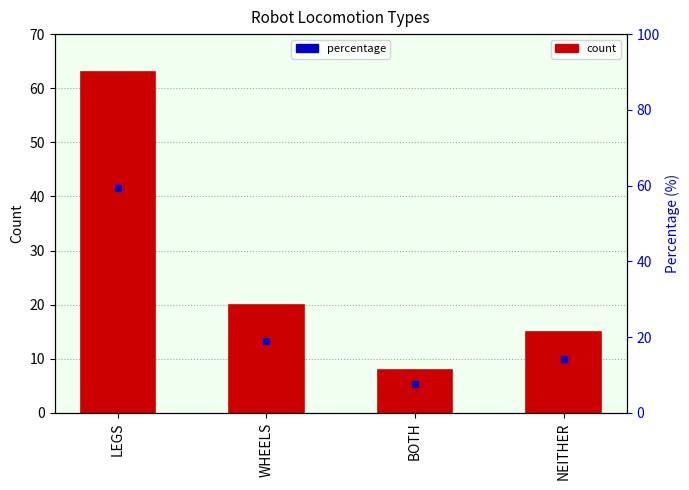

How many bars are there in total?

4